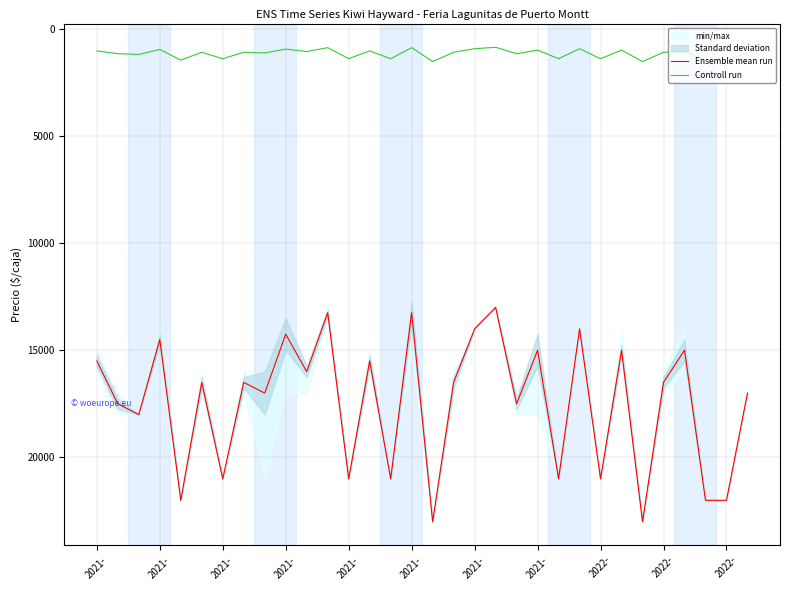

How many data points in Ensemble mean run are above 16500?

15